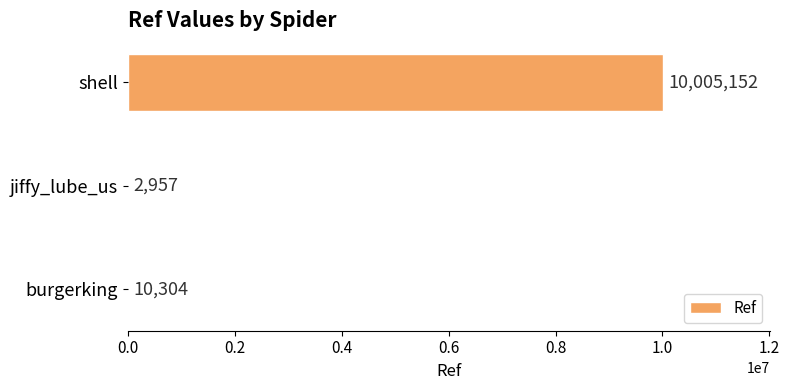

What is the maximum value shown in the chart?

10005152